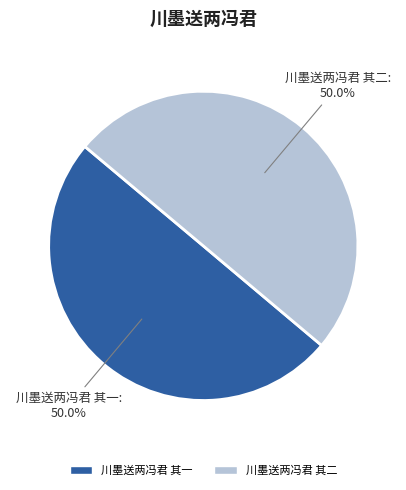

What is the ratio of the value at 川墨送两冯君 其二 to the value at 川墨送两冯君 其一?

1.0